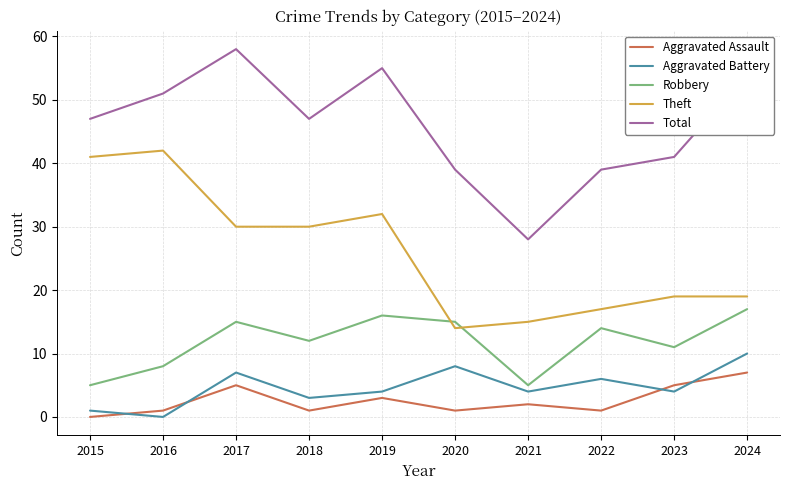

Which category has the highest value in the Total series?

2017